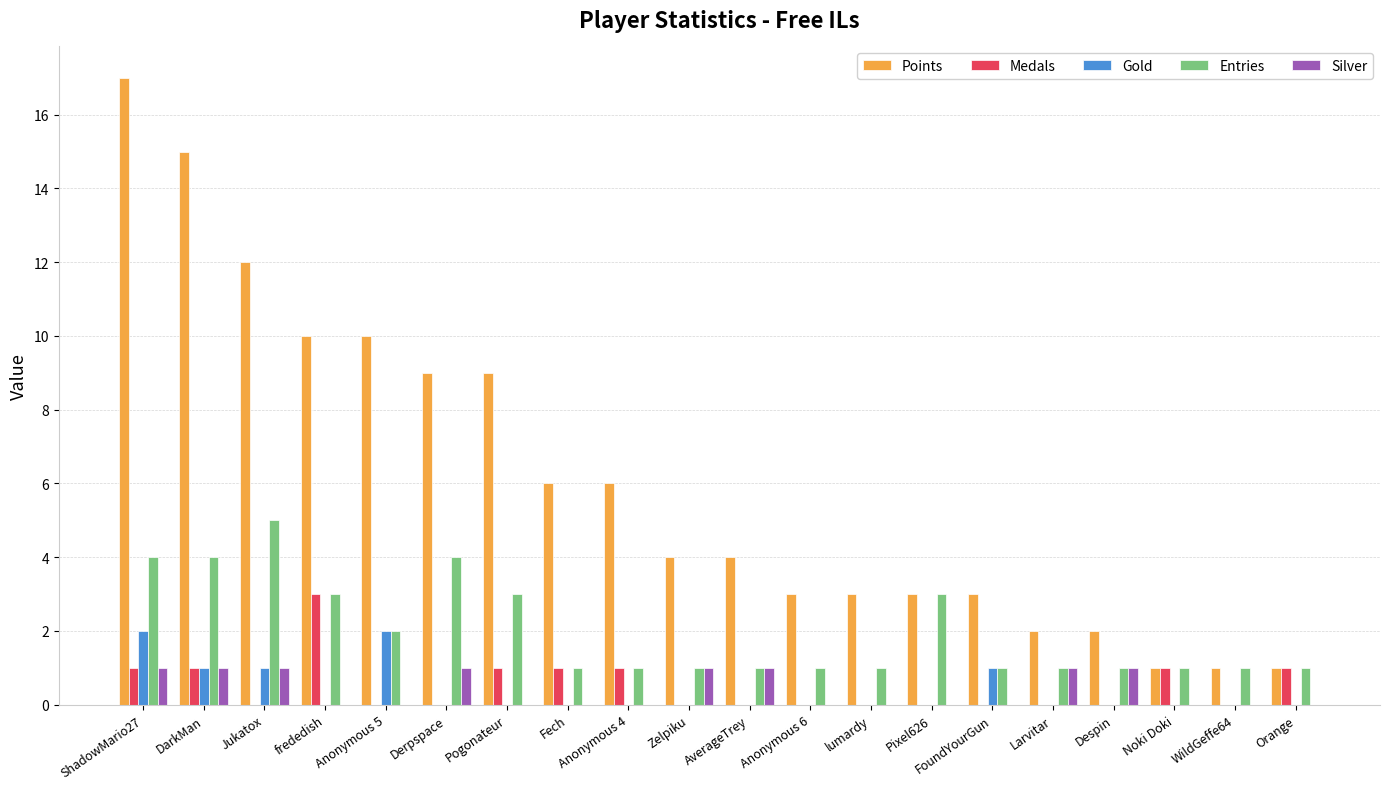

Between Anonymous 5 and Zelpiku, which series saw the biggest shift?

Points